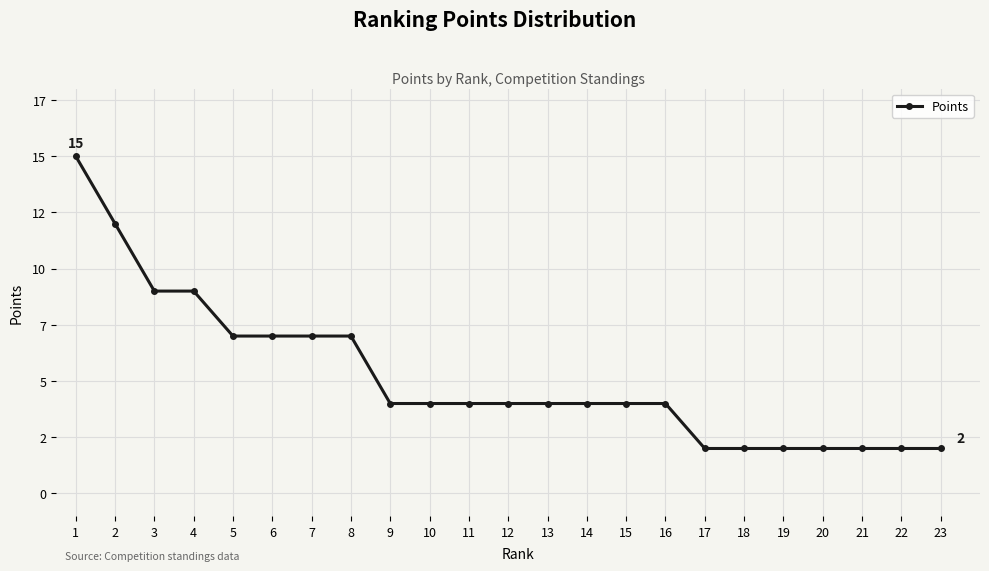

Is this an area chart (filled region under the line)?

No